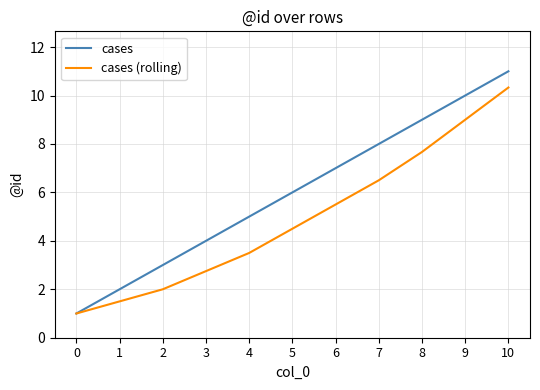

What is the smallest value displayed?

1.0